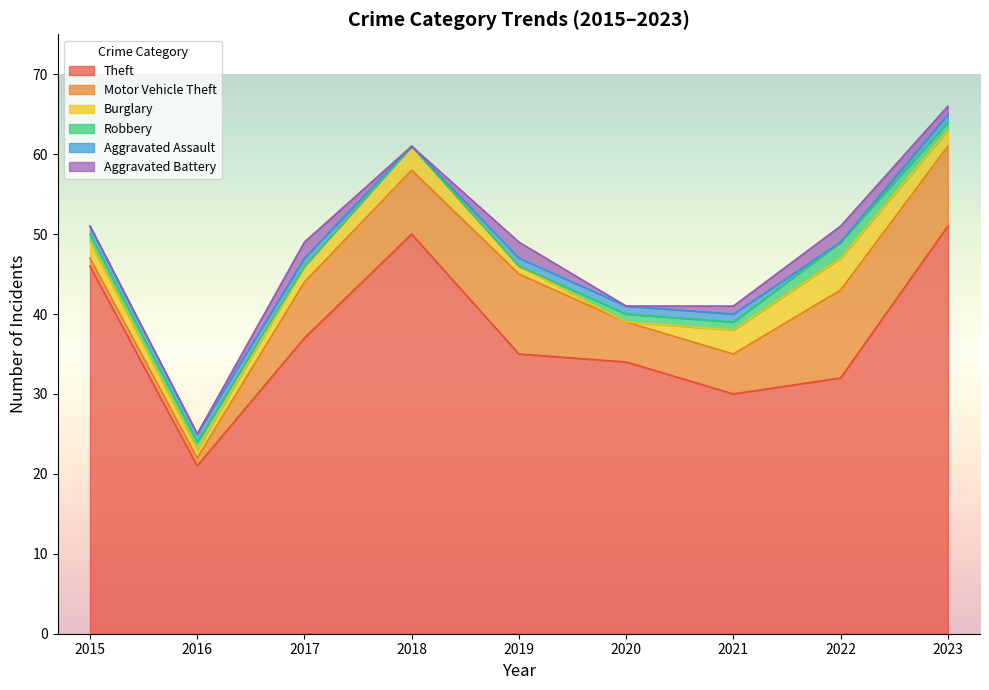

What is the difference between the highest and lowest values at 2019?

35